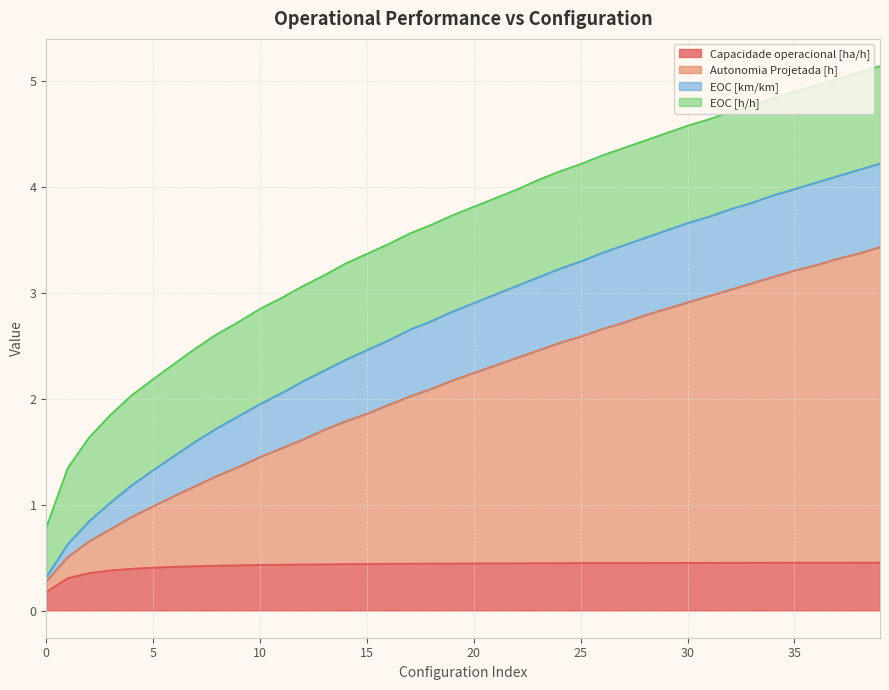

Does the chart have visible grid lines?

Yes